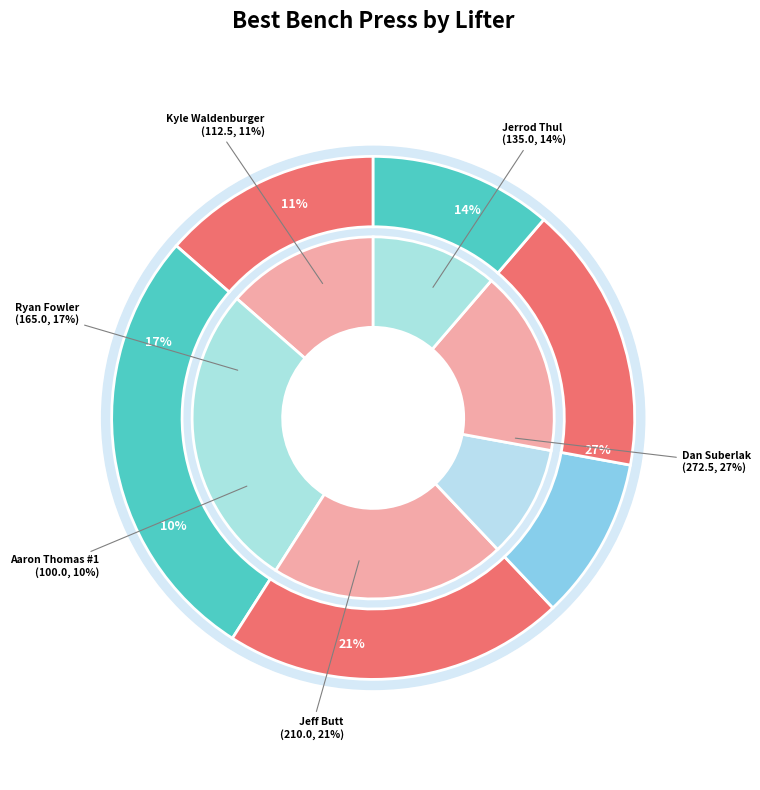

Is there any slice that represents more than half of the pie?

No